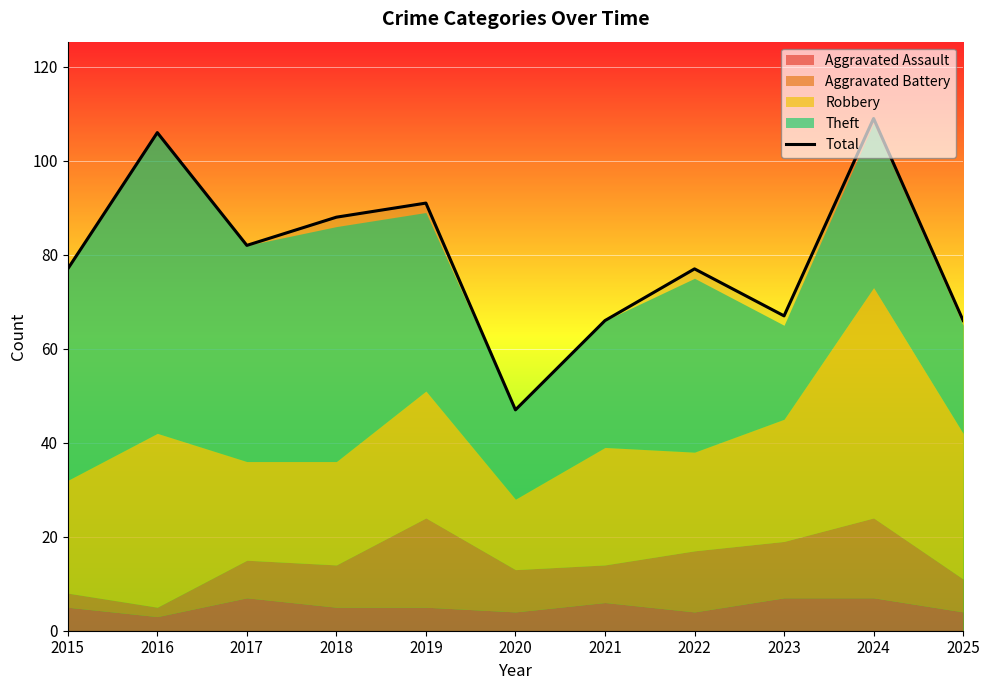

Is it true that the value at 2023 is 19?

False